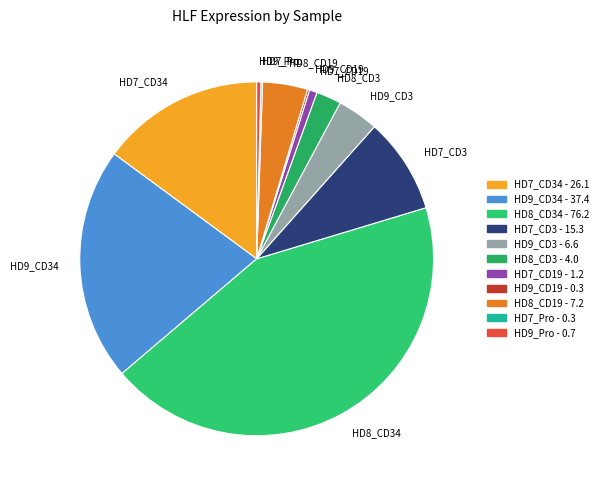

Do HD9_CD34 and HD7_CD34 together represent more than half of the pie?

No